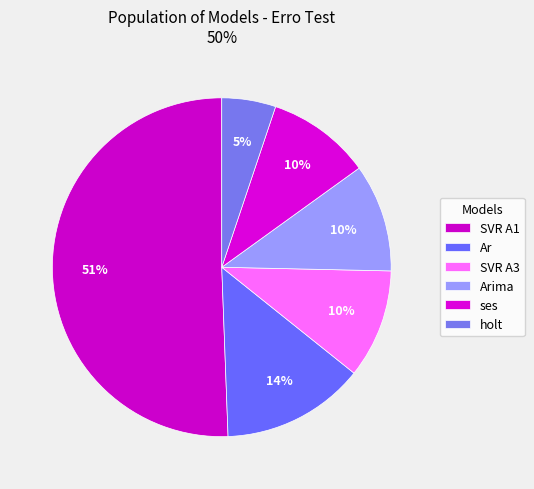

How many slices are in this pie chart?

6